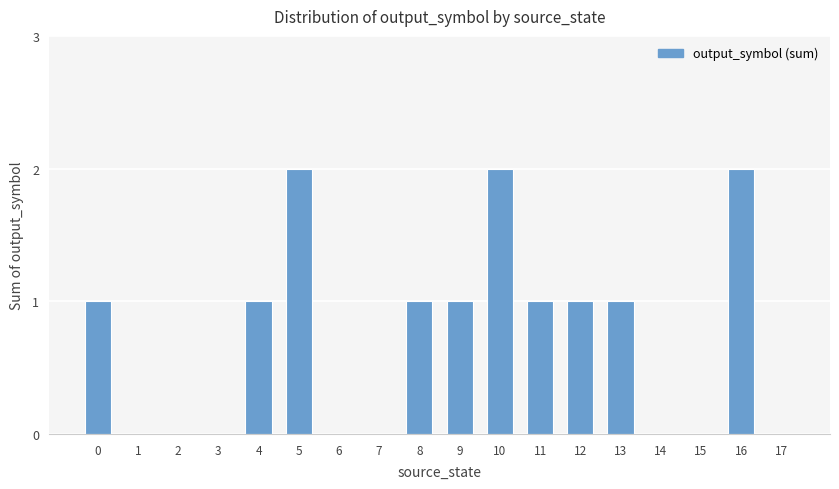

The value at 1 is -1. True or false?

False